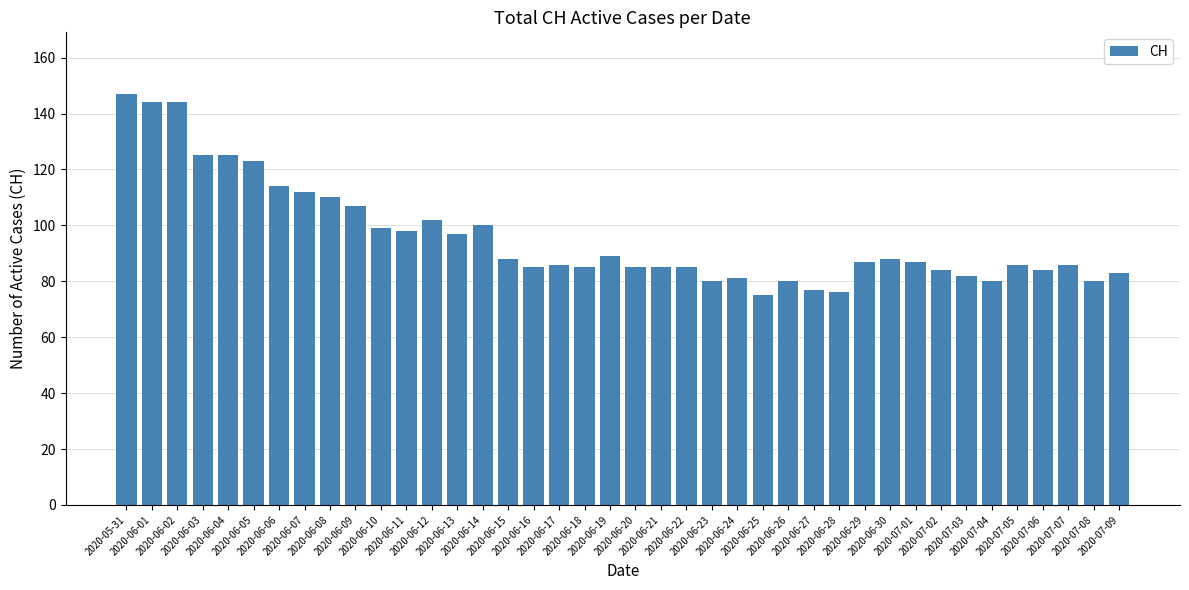

The chart shows a value of 107 at 2020-06-09. True or false?

True